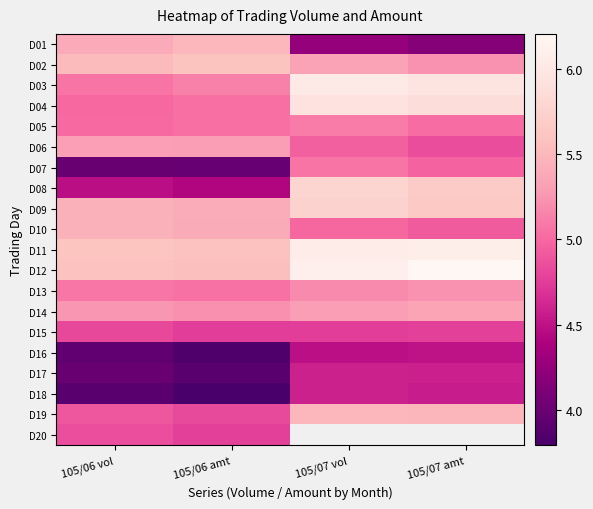

At 105/07 amt, list the series in order from largest to smallest.

D12, D11, D03, D04, D08, D09, D19, D14, D02, D13, D05, D07, D10, D06, D15, D17, D16, D01, D20, D18